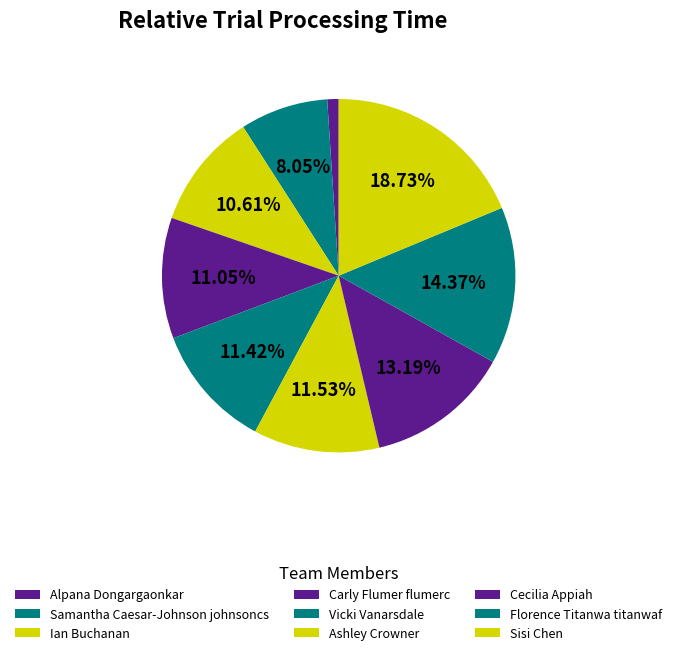

How many segments does this pie chart have?

9